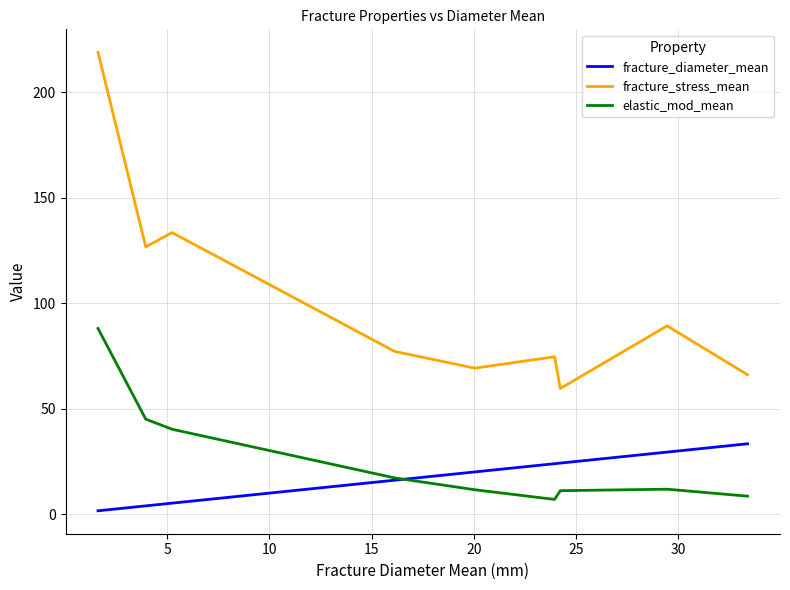

Which series has the largest range (max minus min)?

fracture_stress_mean